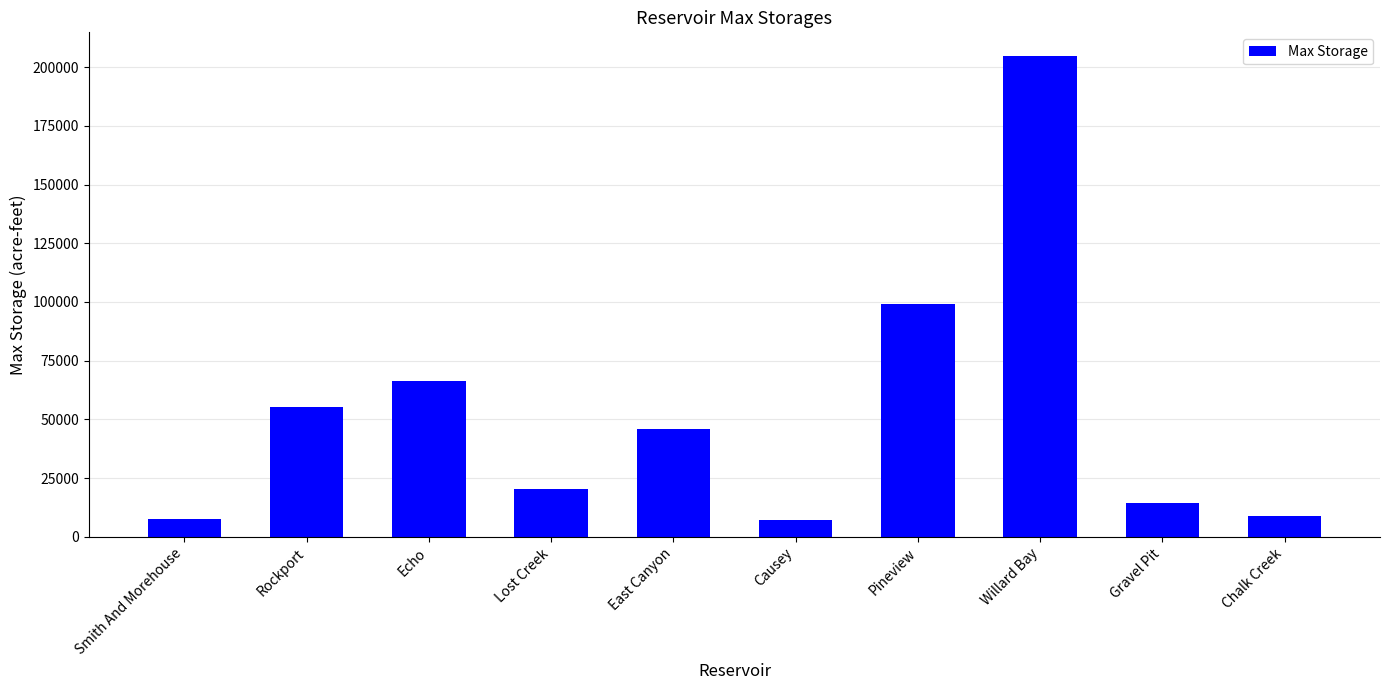

What is the minimum value shown in the chart?

7083.0